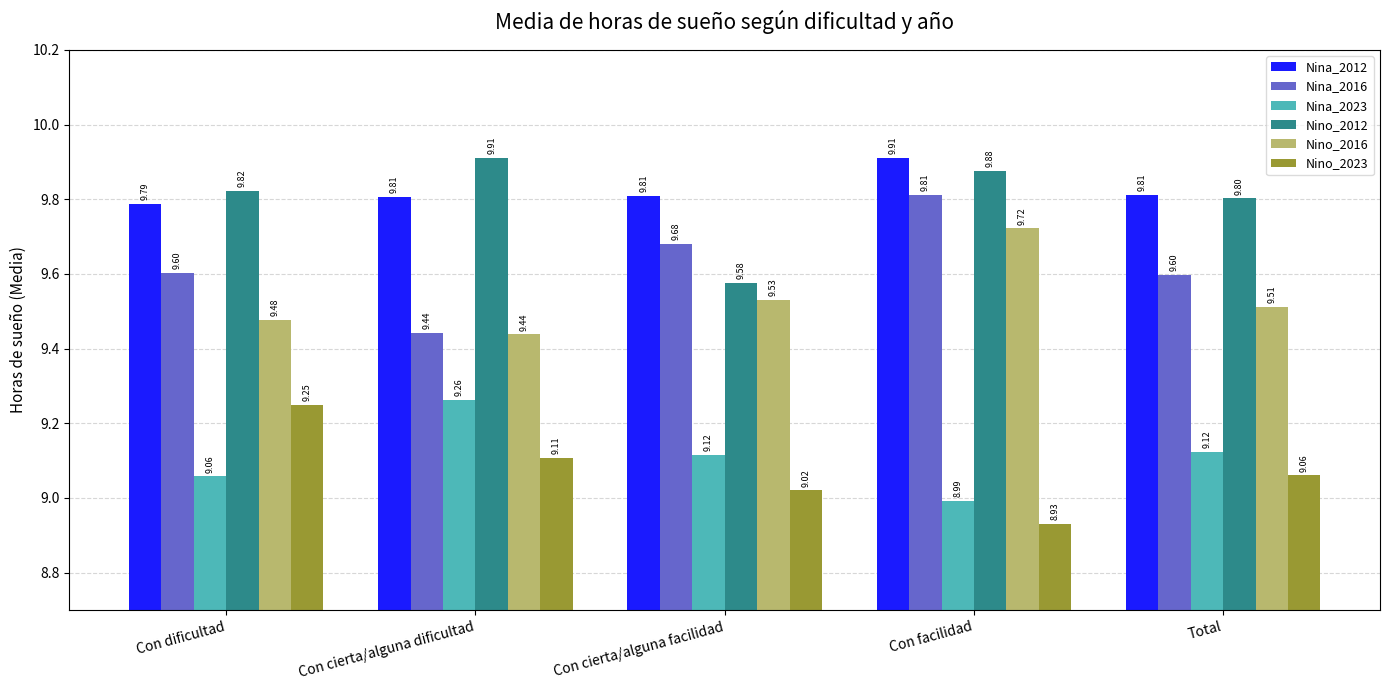

Read the Nino_2023 value at Con cierta/alguna dificultad.

9.1